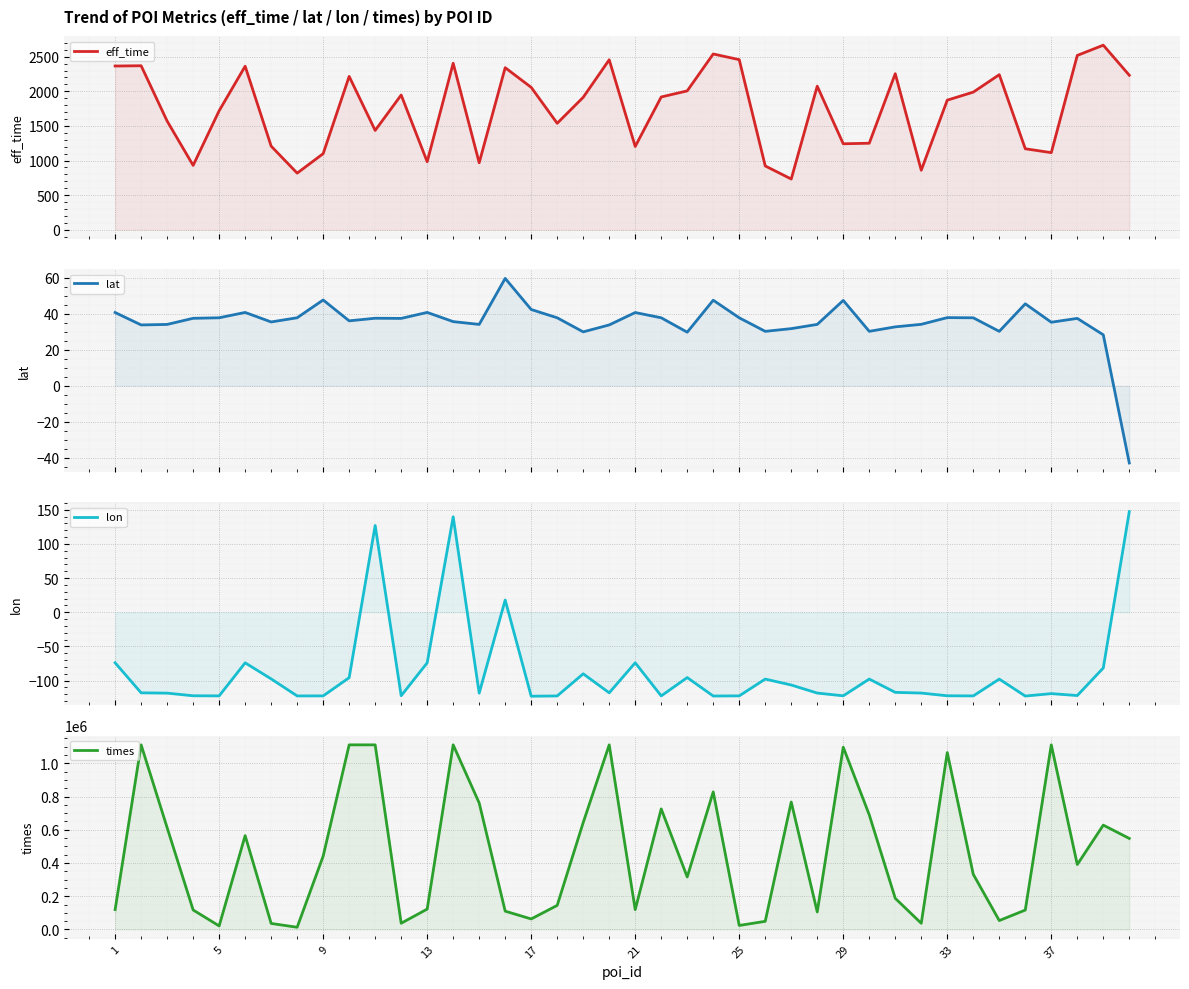

What are all the series names shown in the legend?

eff_time, lat, lon, times